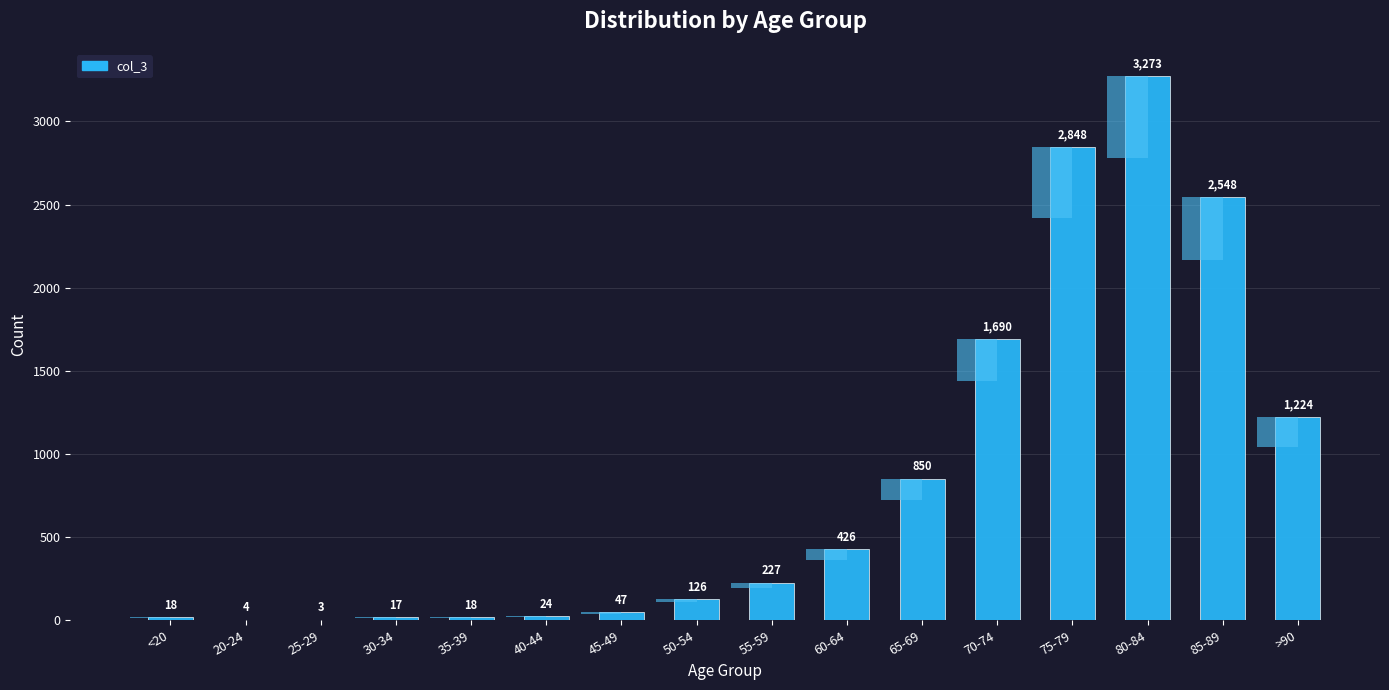

What position from the right is 65-69?

6